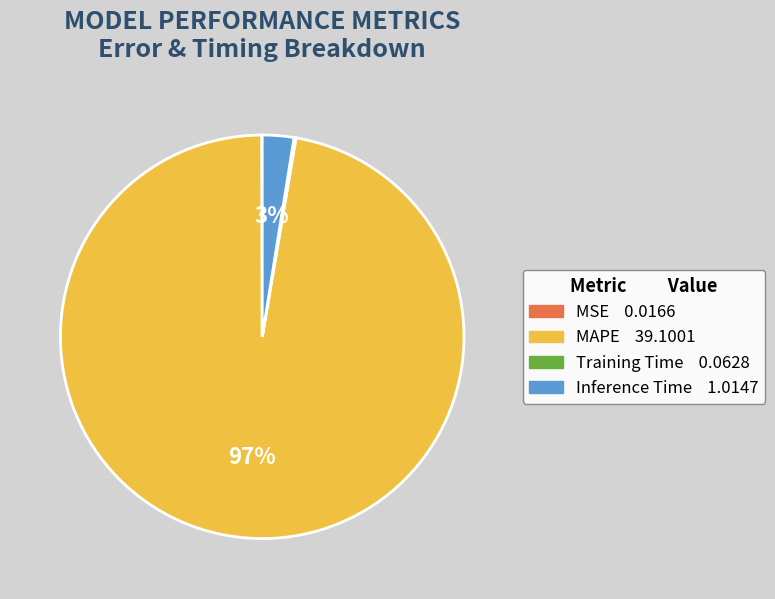

What percentage is the MAPE slice, to the nearest percent?

97%